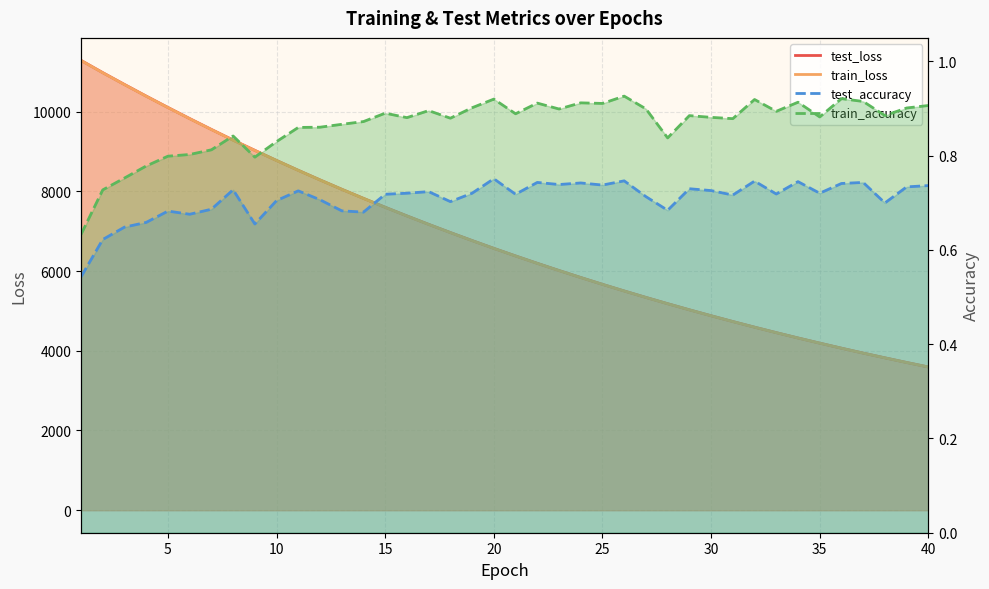

Which series changed the most between 35 and 19?

test_loss